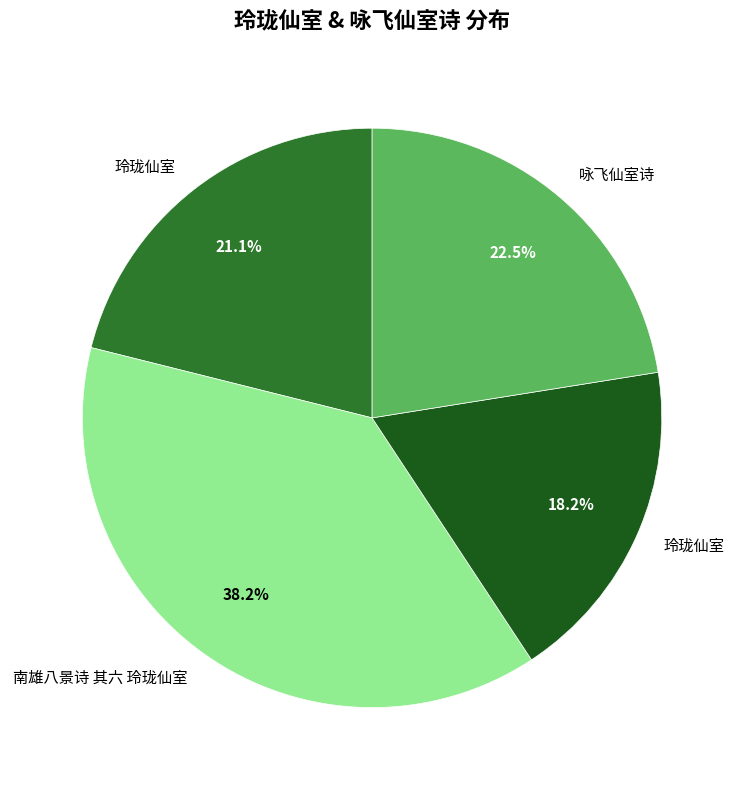

How many slices are in this pie chart?

4